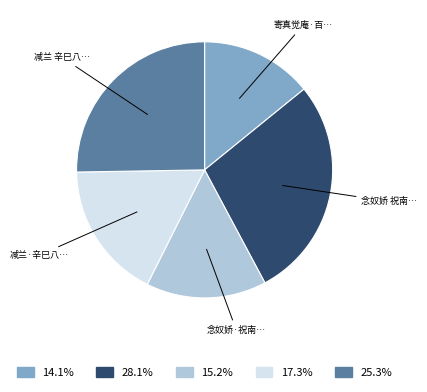

Is there any slice that represents more than half of the pie?

No